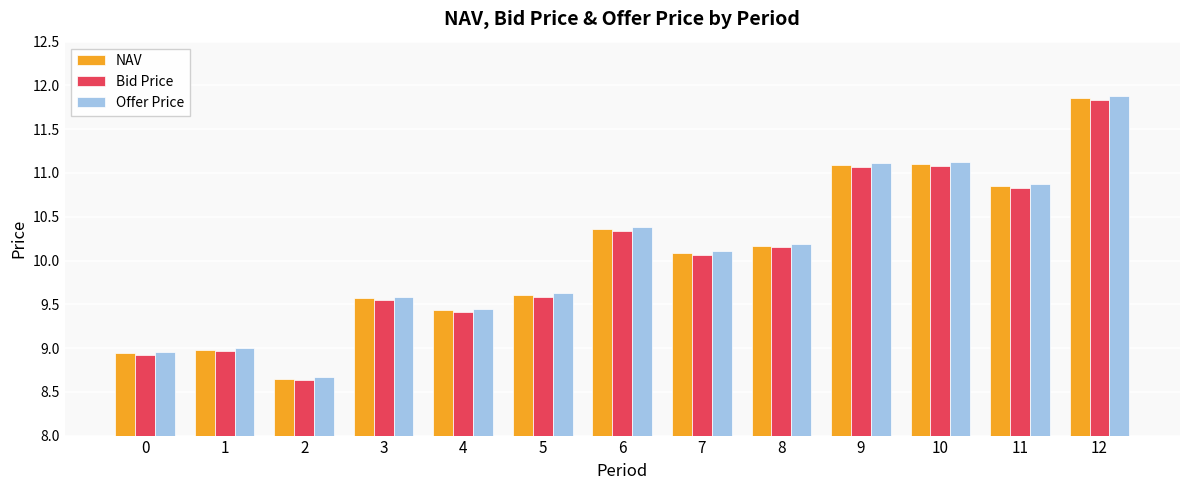

Which series has the widest spread of values?

Offer Price